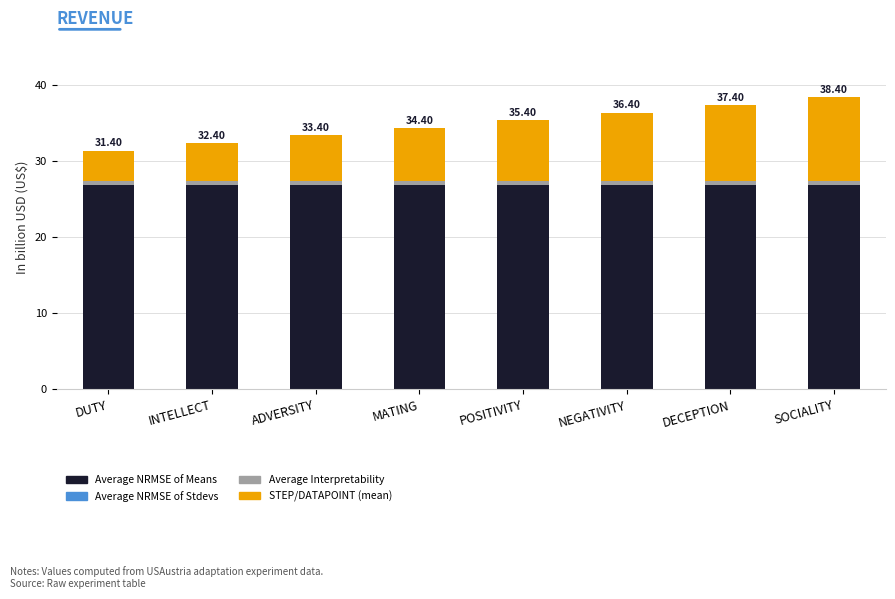

What is the label of the 7th bar from the right?

INTELLECT